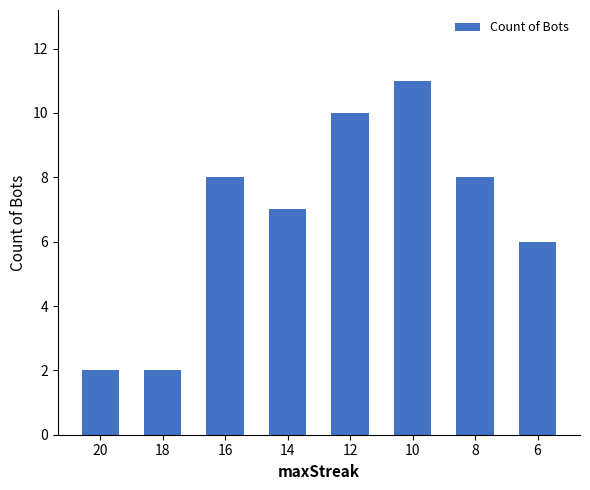

What is the change in value from 10 to 6?

-5